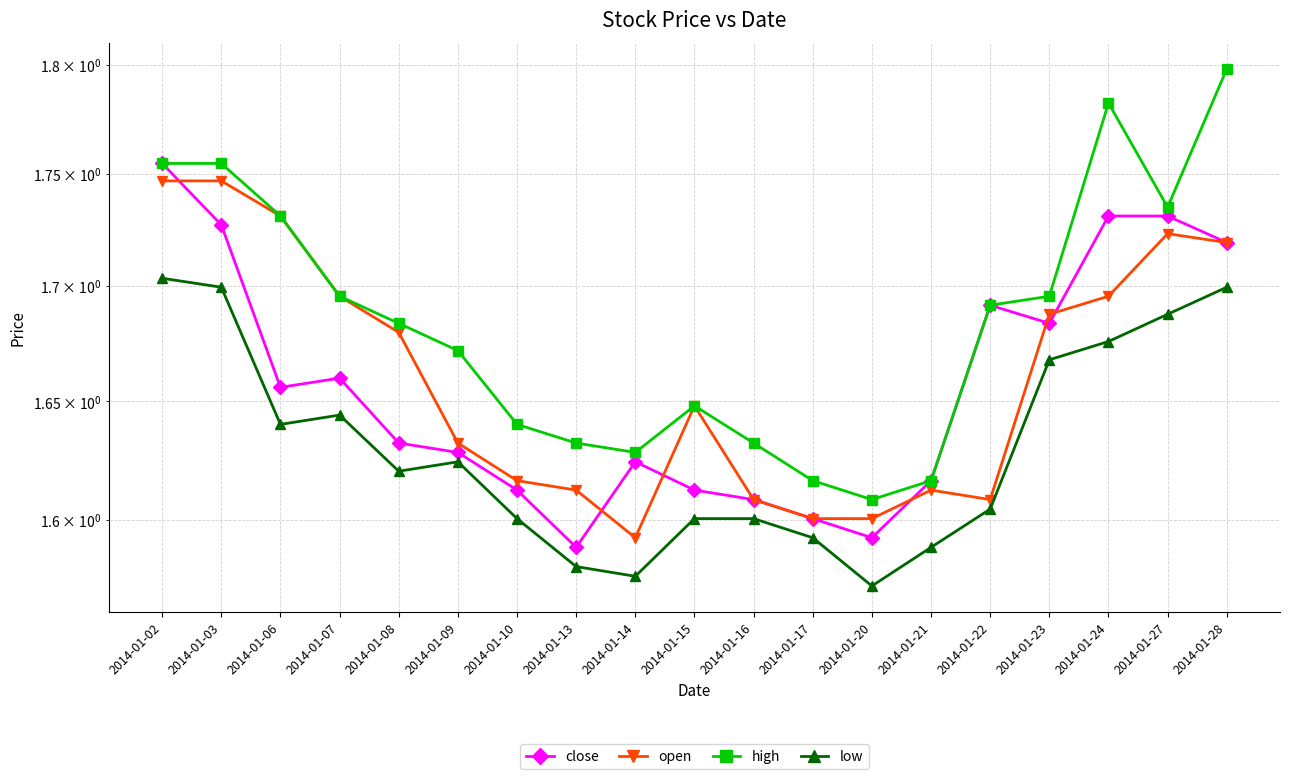

At which category does close reach its first local valley?

2014-01-06